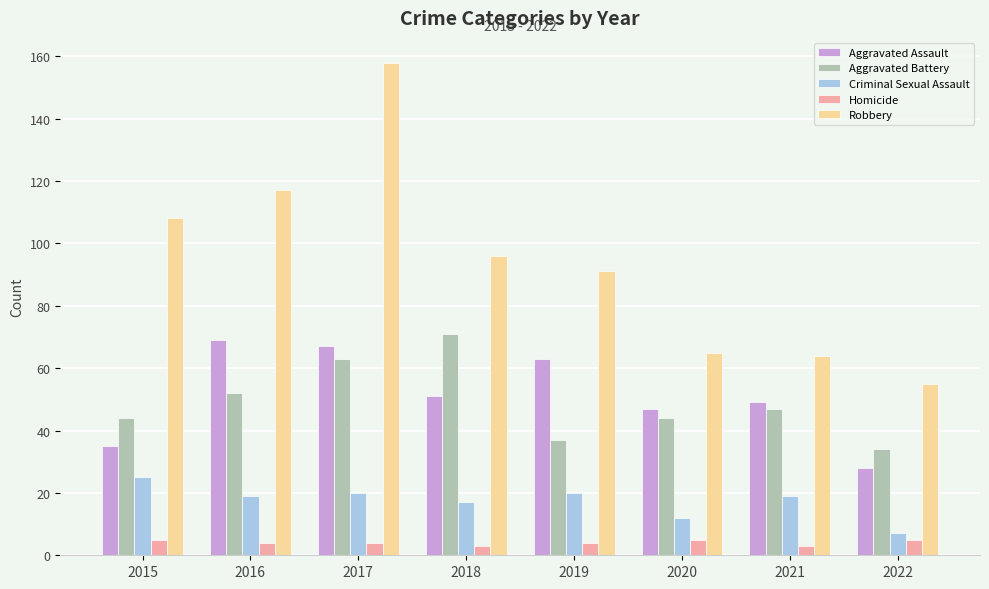

Which series changed the most between 2015 and 2018?

Aggravated Battery